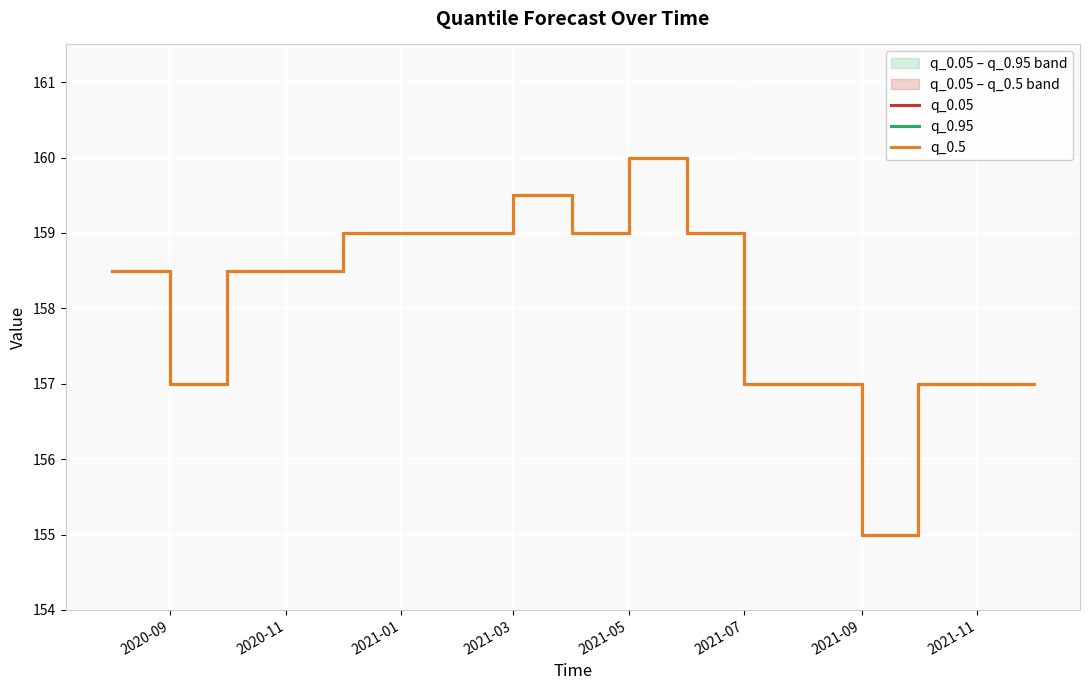

List the series in order of their peak value, lowest first.

q_0.05, q_0.95, q_0.5